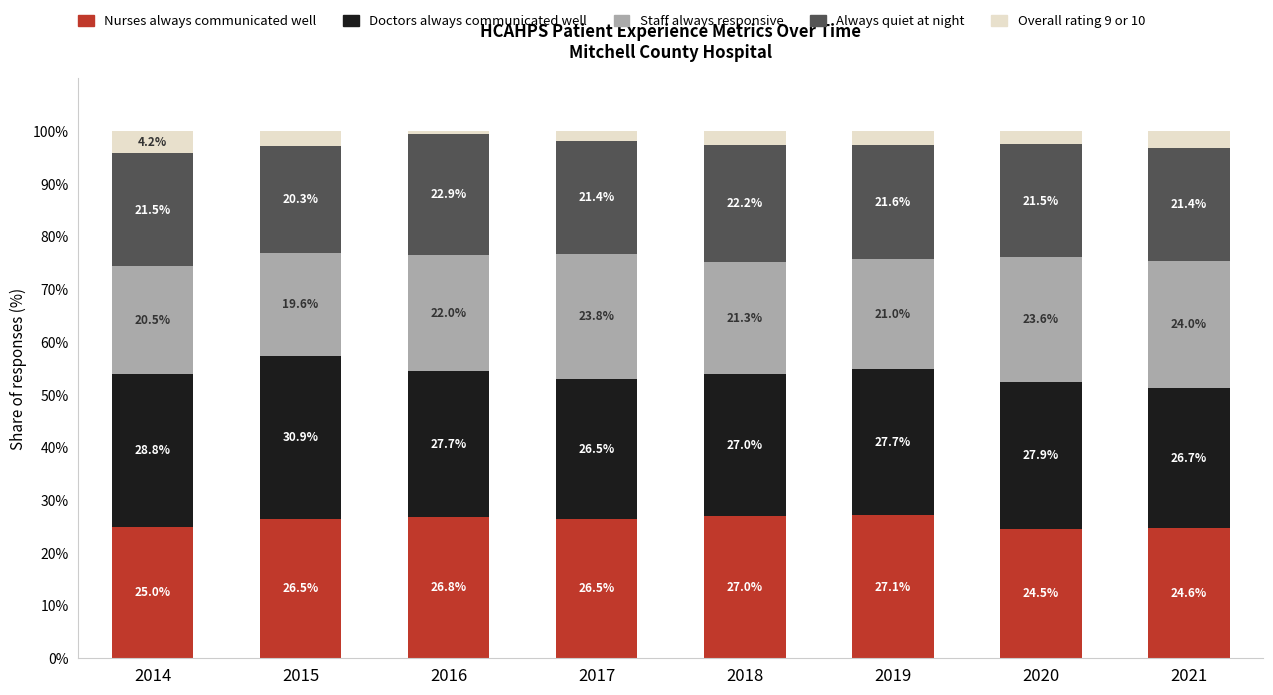

The Nurses always communicated well series shows 24.5 at 2020. True or false?

True